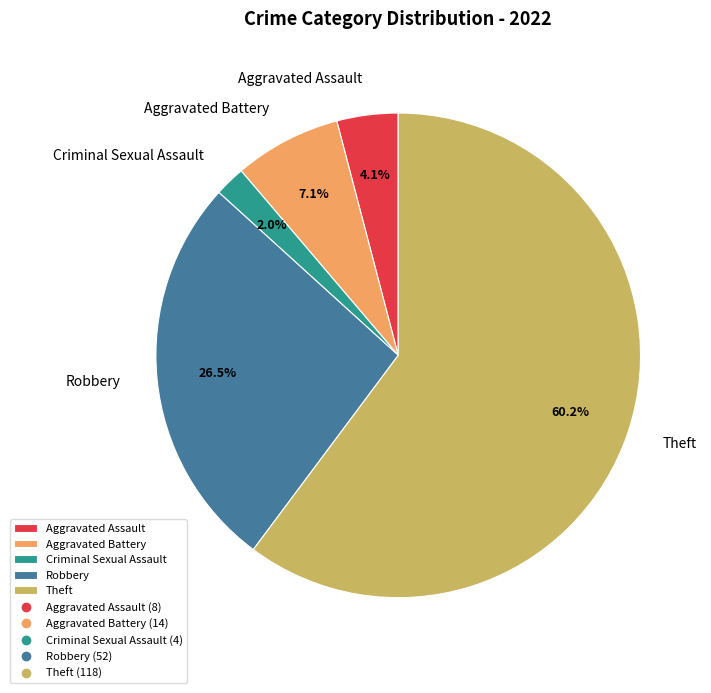

Which category has the smallest portion of the pie?

Criminal Sexual Assault